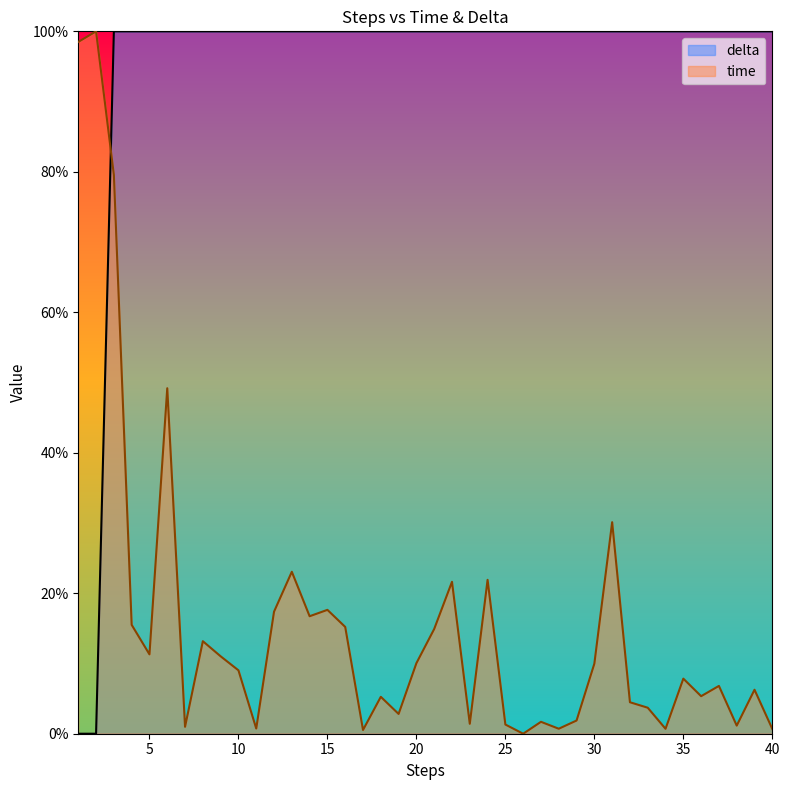

At which label does delta reach its minimum?

1